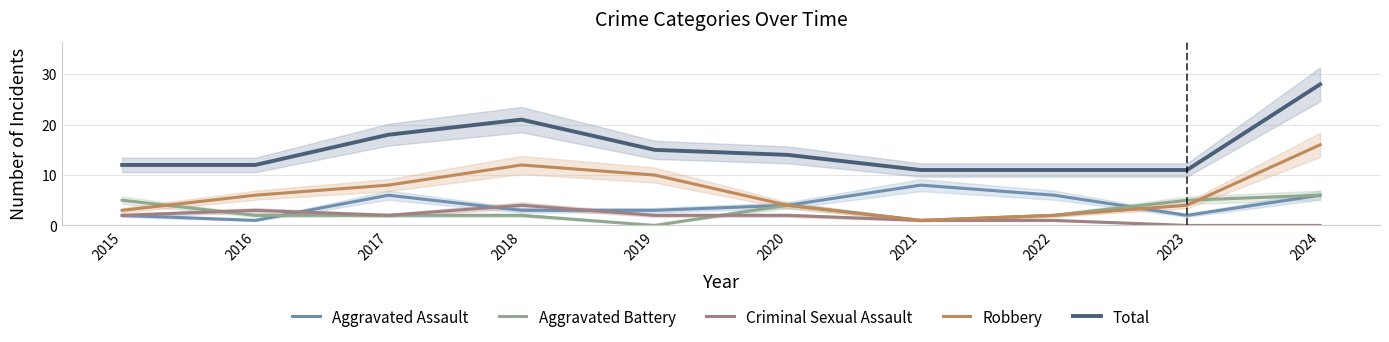

Rank the series by their maximum value, from highest to lowest.

Total, Robbery, Aggravated Assault, Aggravated Battery, Criminal Sexual Assault